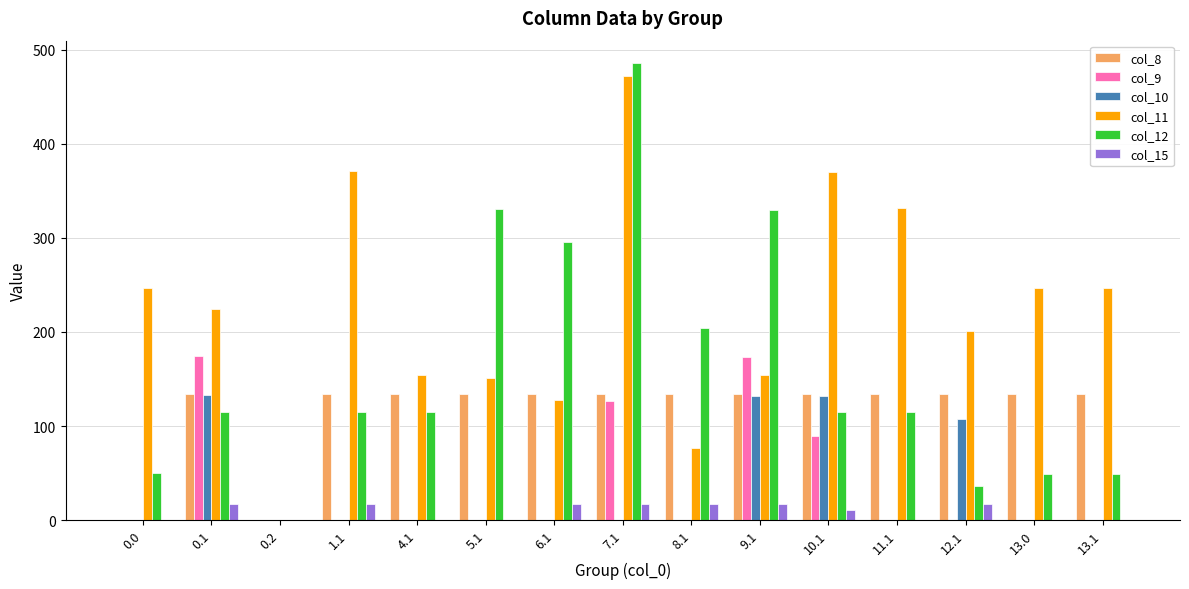

Is the value of col_8 at 4.1 greater than the value of col_9 at 11.1?

Yes